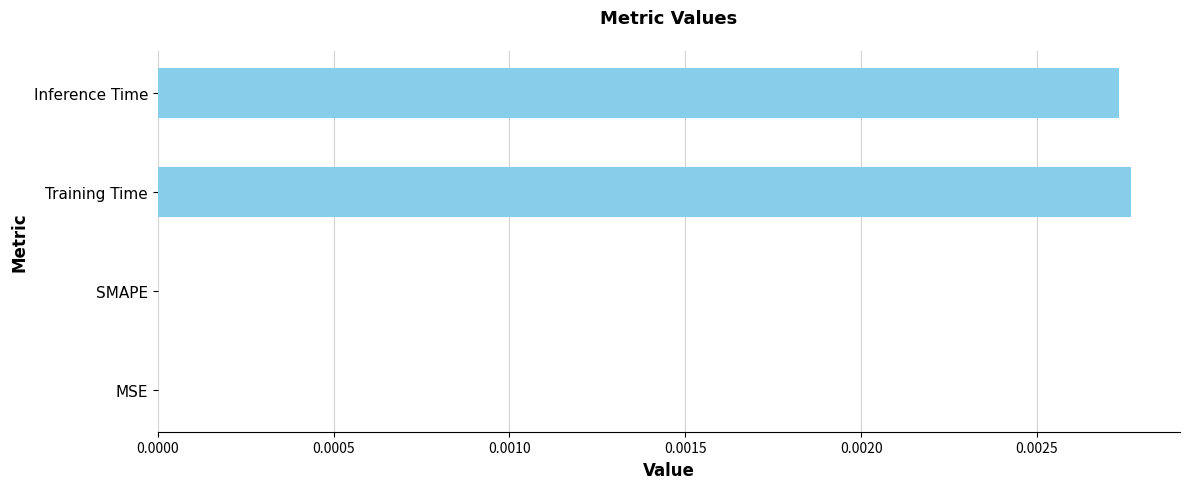

True or false: the data shows 0.0 at SMAPE.

True